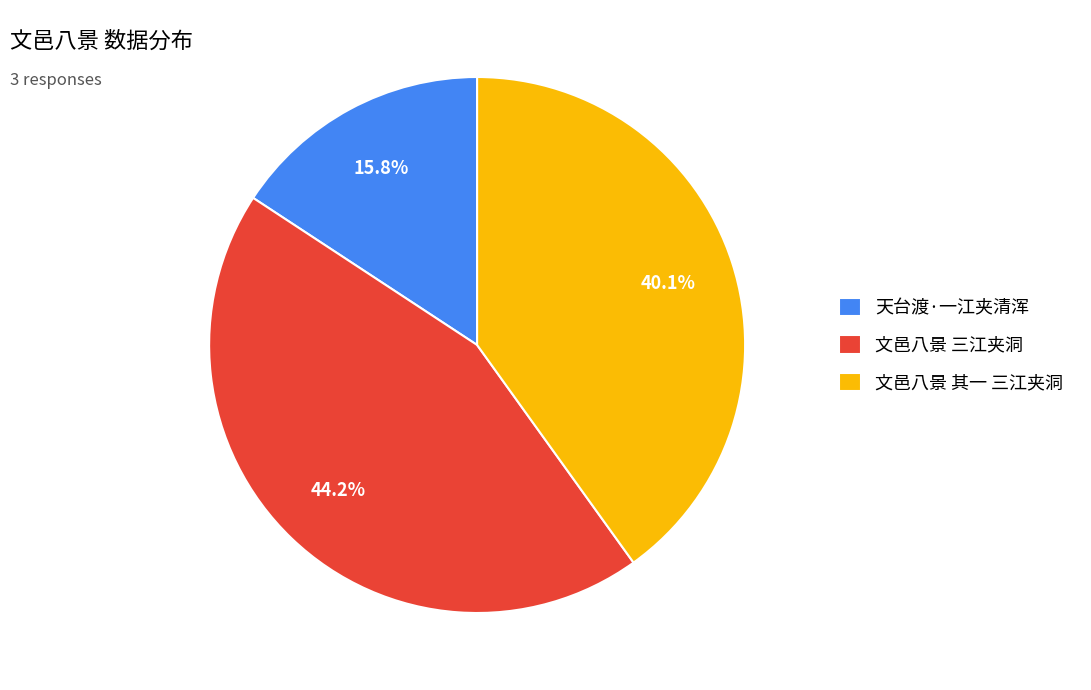

How much of the chart is everything except 文邑八景 三江夹洞?

55.8%